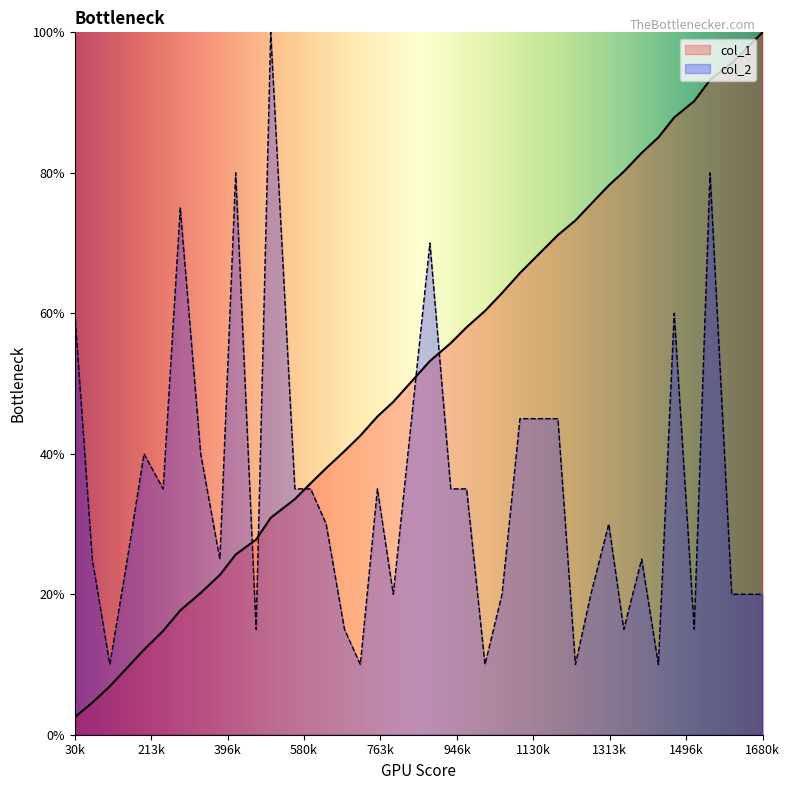

What is the sum of the col_1 values at 882 and 1468?

141.1